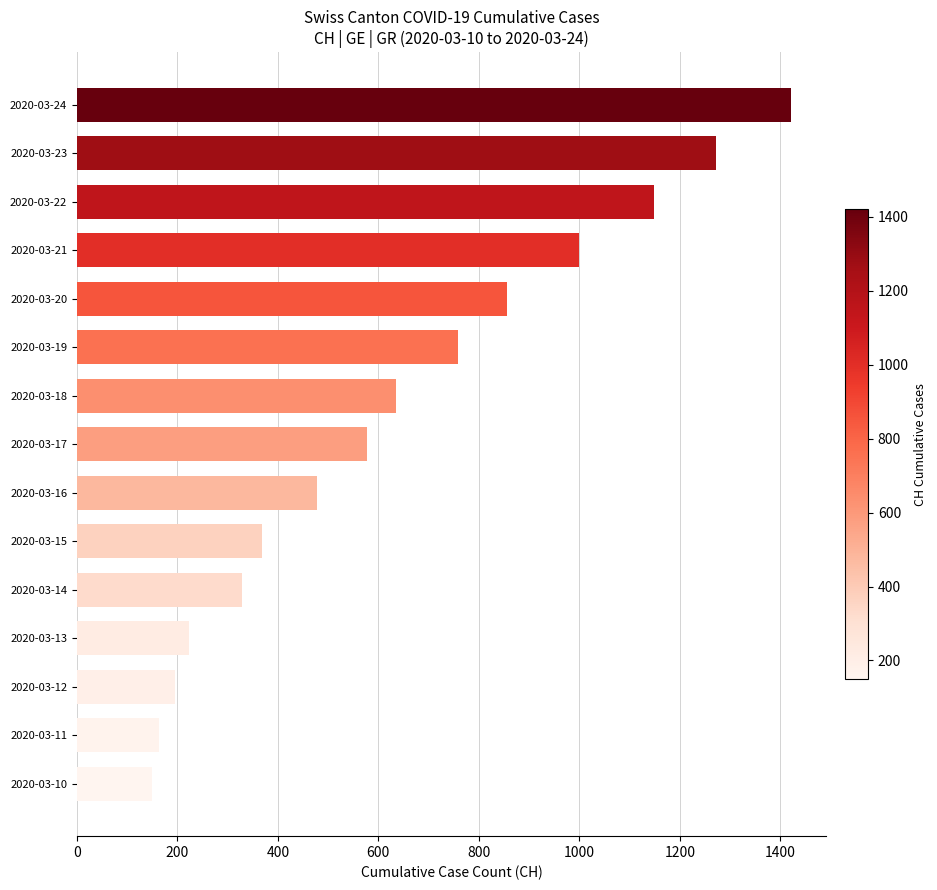

What is the change in value from 2020-03-19 to 2020-03-23?

+514